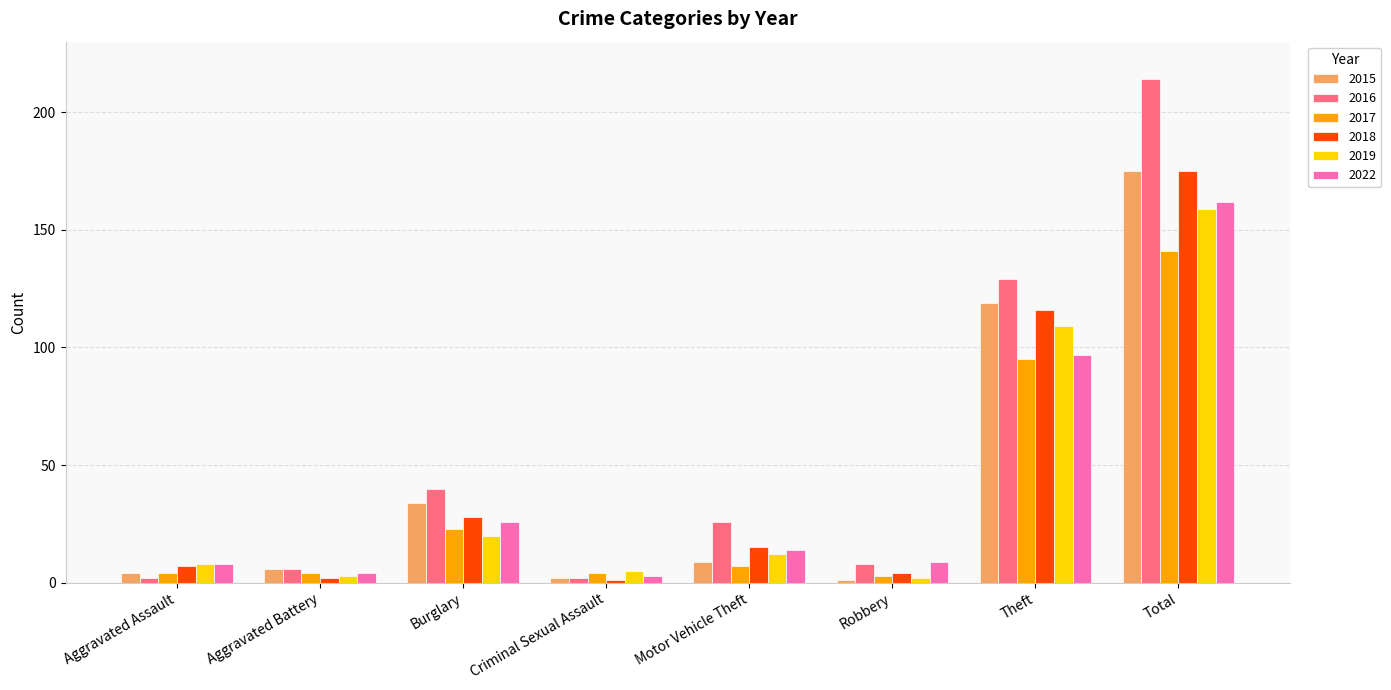

Are the bars grouped side by side (vs. stacked)?

Yes